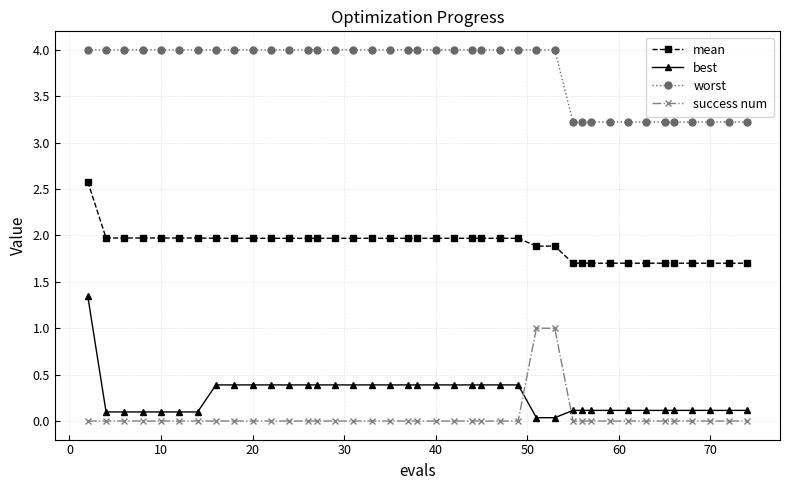

Which series has the largest total across all categories?

worst